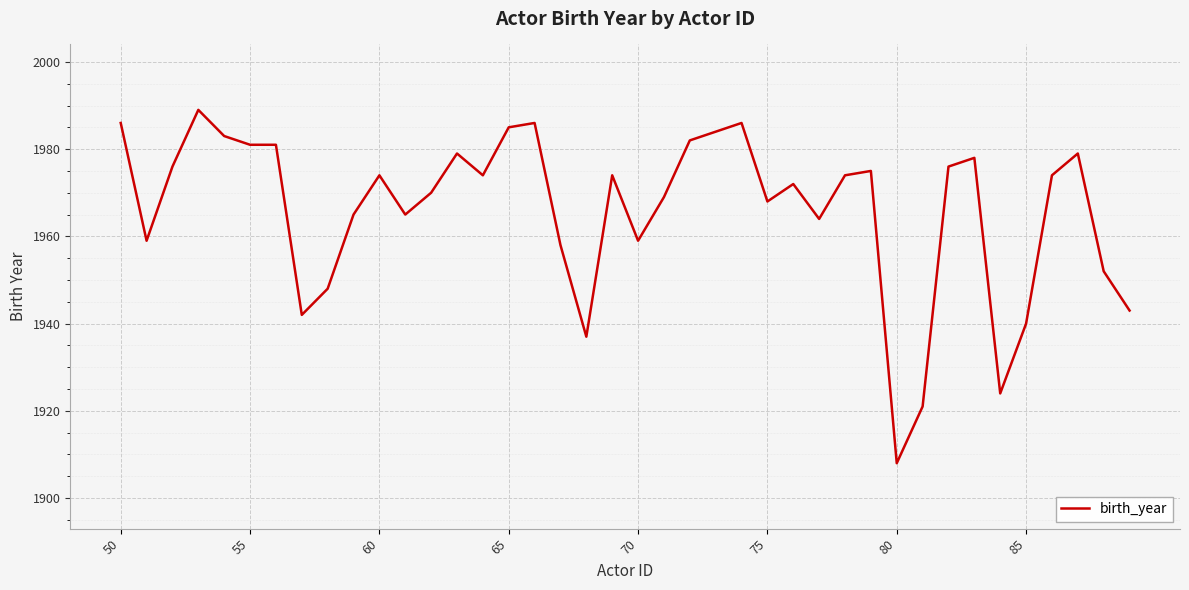

What is the minimum value shown in the chart?

1908